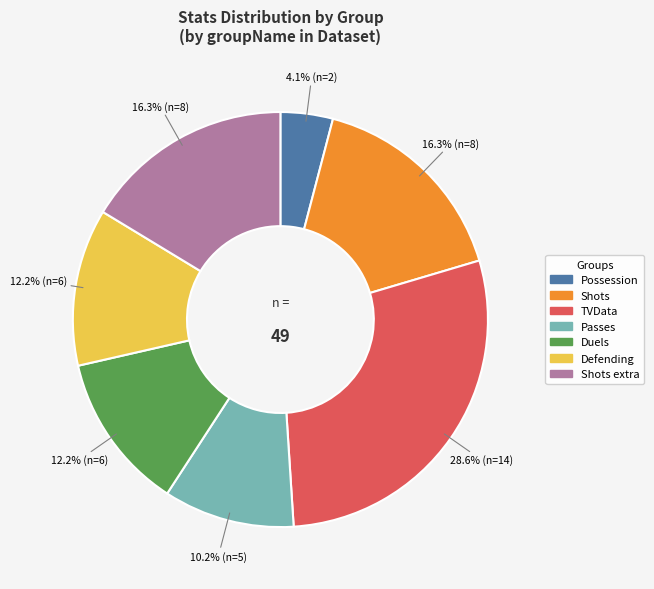

Combined, do Defending and Shots extra account for over 50%?

No